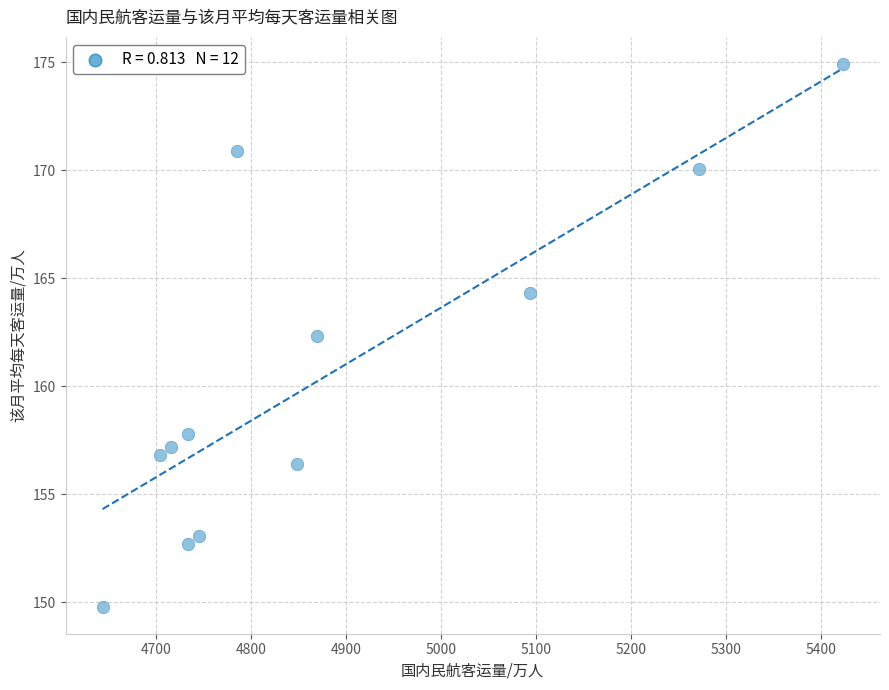

What Y value in the scatter plot is closest to 162?

162.3